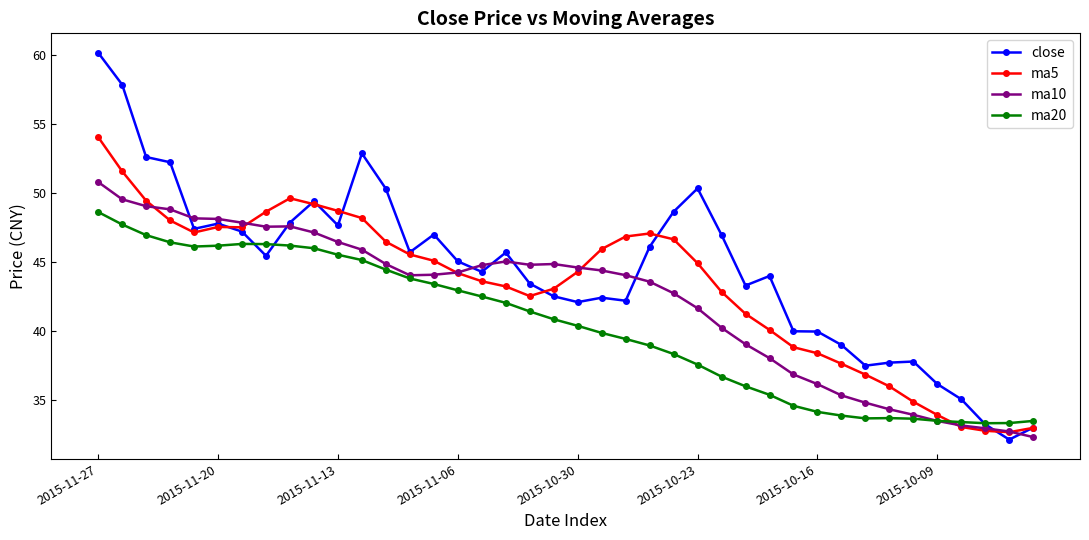

What is the value of the ma20 point at the 28th from the left?

36.0